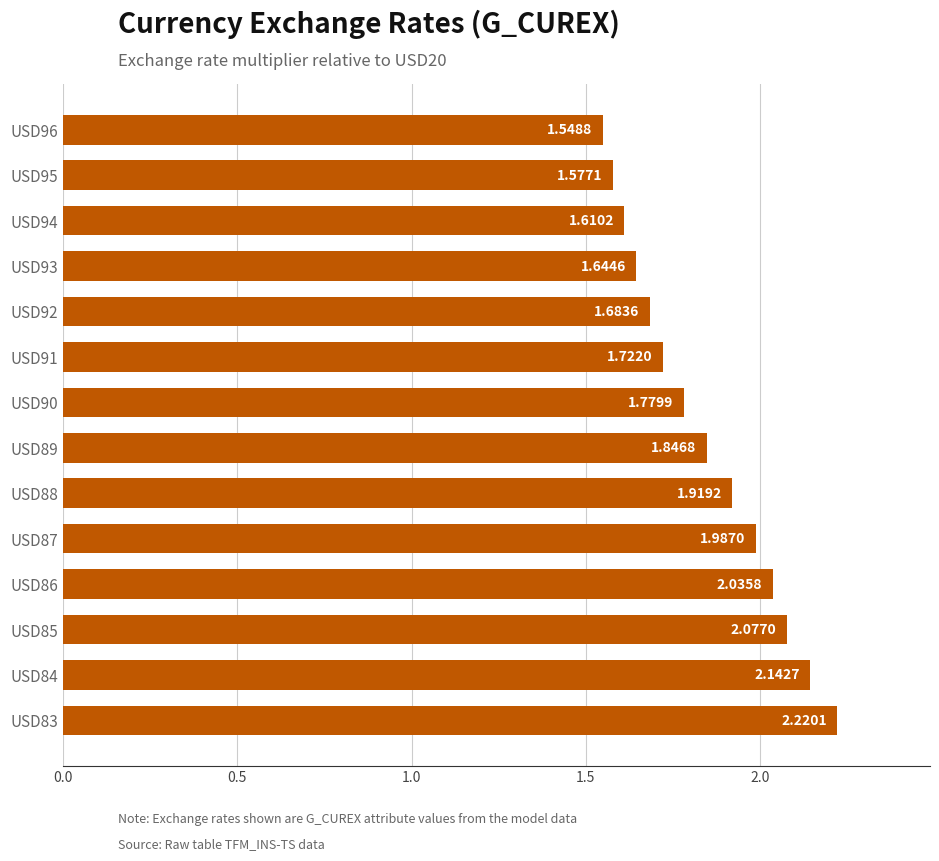

Which label corresponds to the smallest value in the chart?

USD96